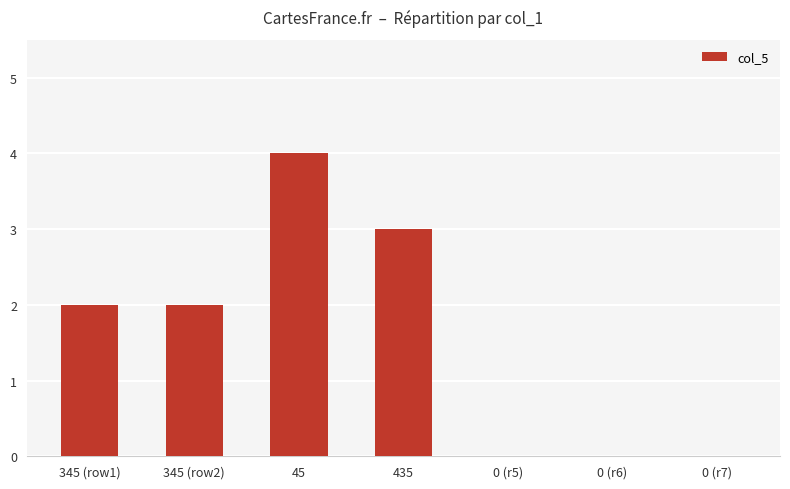

Between 45 and 0 (r6), which is larger?

45